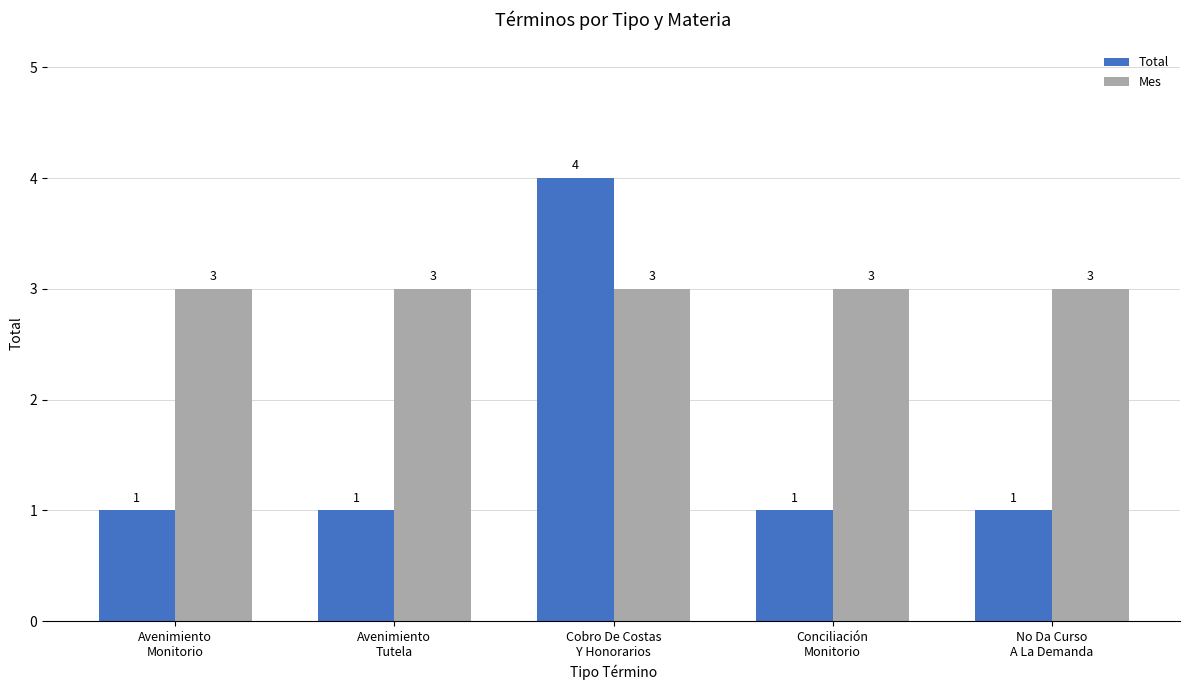

Reading left to right, extract all data points from this chart.

Total: Avenimiento
Monitorio=1	Avenimiento
Tutela=1	Cobro De Costas
Y Honorarios=4	Conciliación
Monitorio=1	No Da Curso
A La Demanda=1
Mes: Avenimiento
Monitorio=3	Avenimiento
Tutela=3	Cobro De Costas
Y Honorarios=3	Conciliación
Monitorio=3	No Da Curso
A La Demanda=3